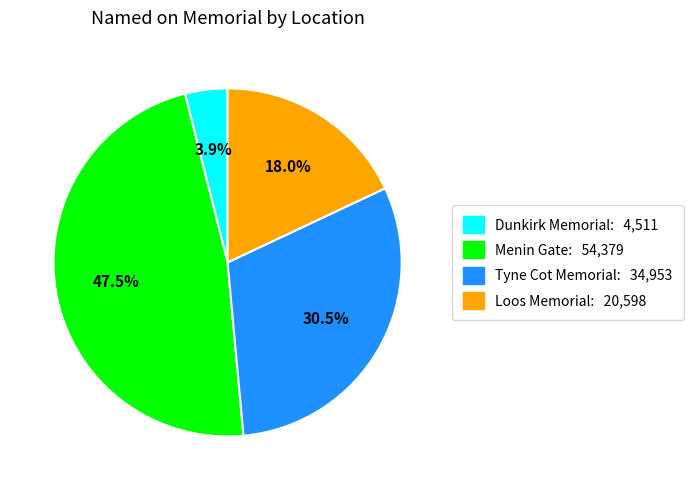

How much of the chart is everything except Menin Gate?

52.5%